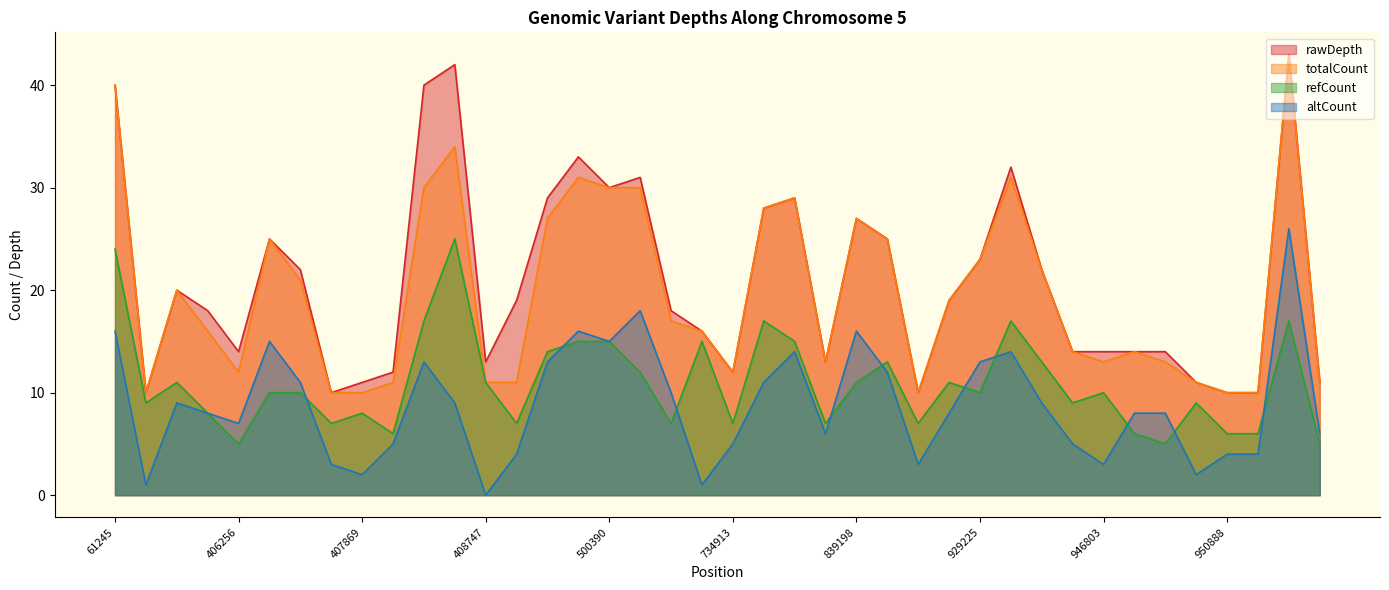

In rawDepth, how many points are higher than both neighbors (excluding endpoints)?

9